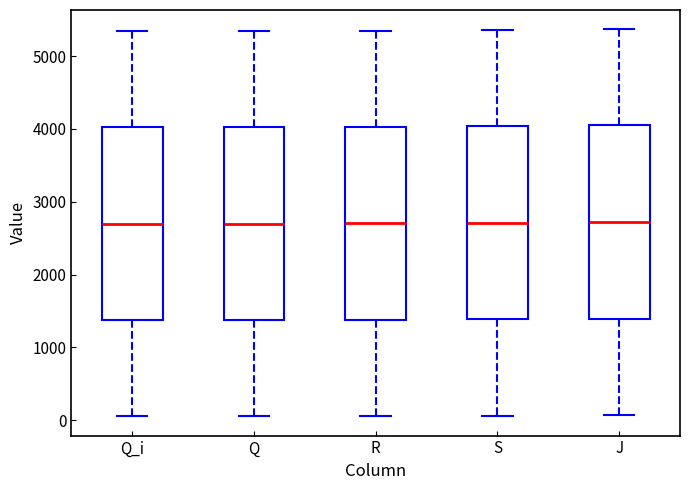

Where is the lower edge of the box for Q on the y-axis? The values are not printed on the chart, so give them approximately, as read against the axis.

1400